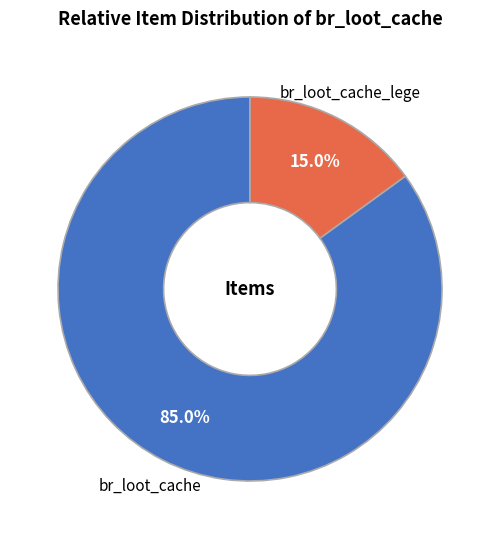

How many slices are in this pie chart?

2